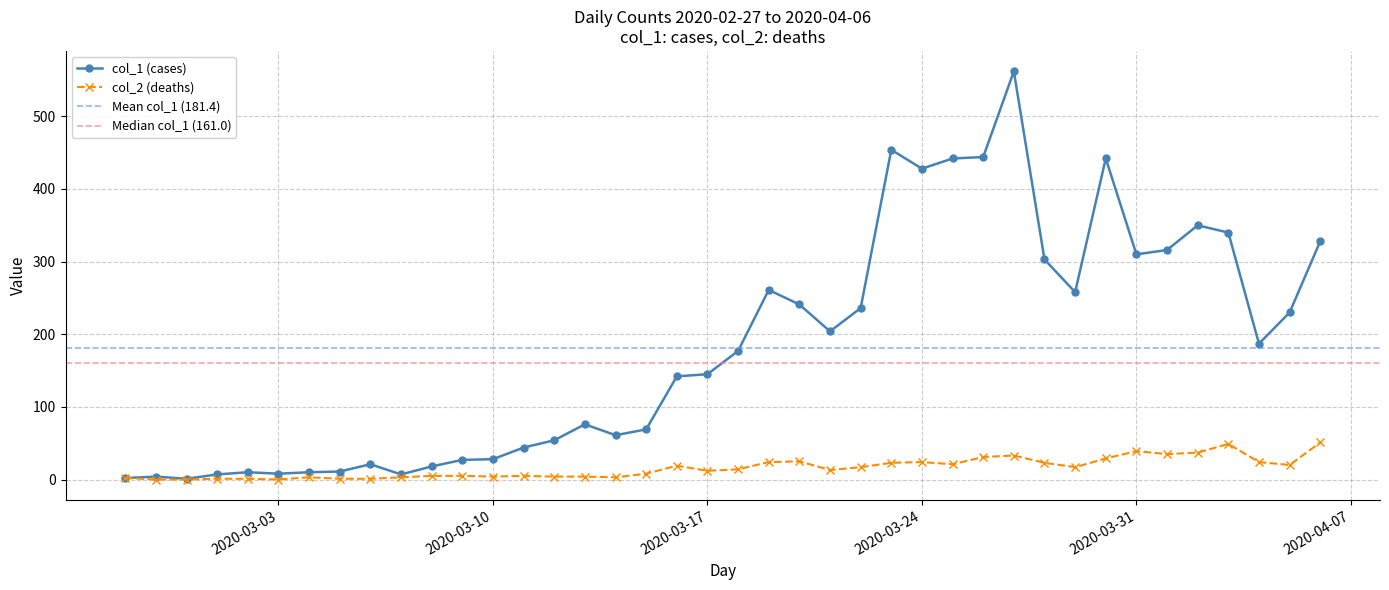

Between 2020-03-08 and 2020-03-18, which series saw the biggest shift?

col_1 (cases)